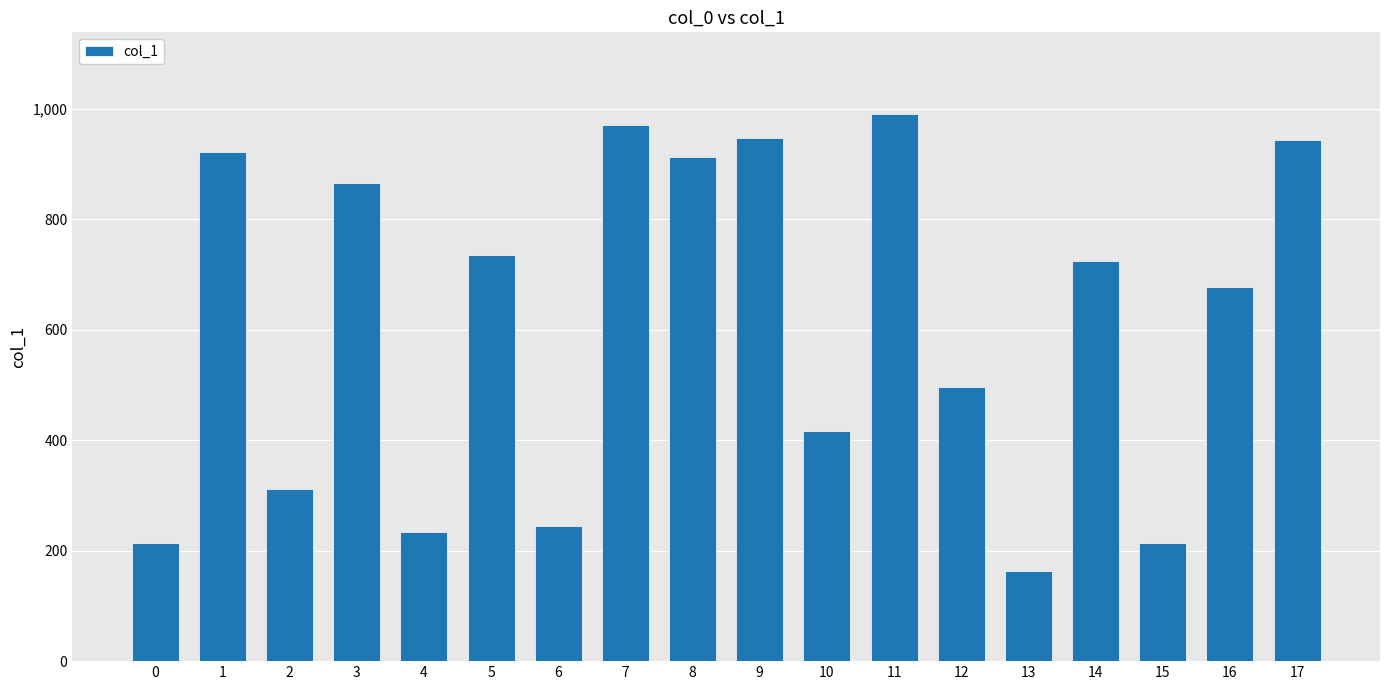

Read the value at 2.

312